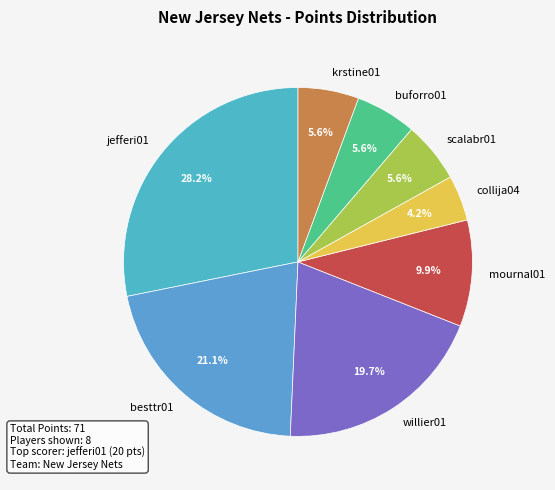

What percentage is the scalabr01 slice, to the nearest percent?

6%